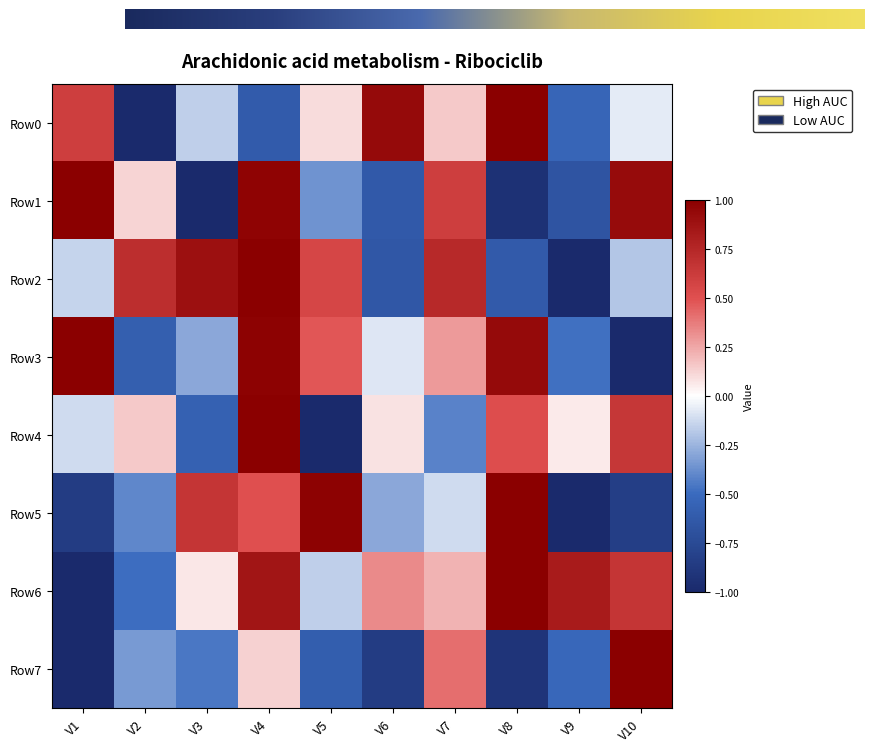

How many data points in Row4 are above 0?

6